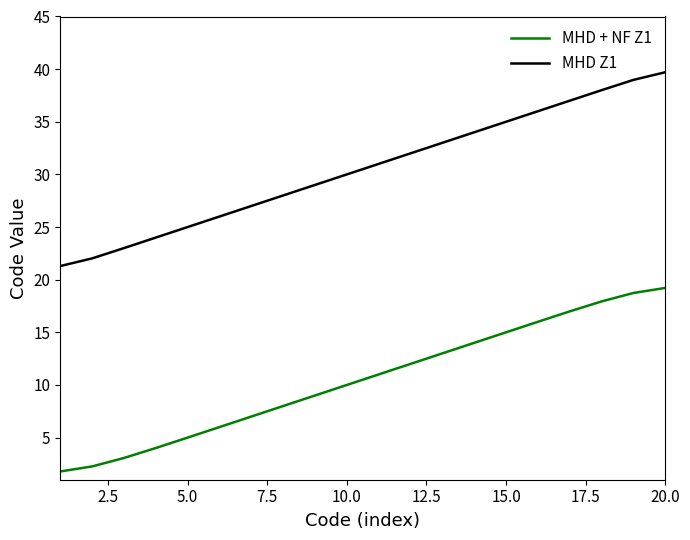

Which series has the largest total across all categories?

MHD Z1